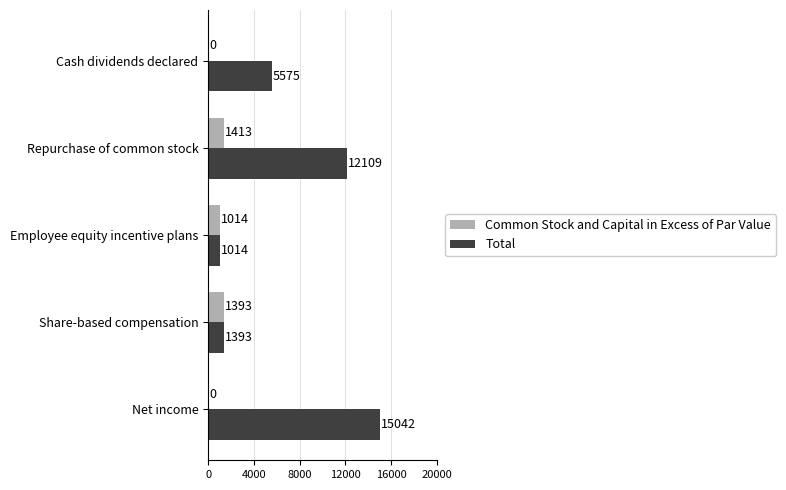

At which label does Total reach its peak?

Net income